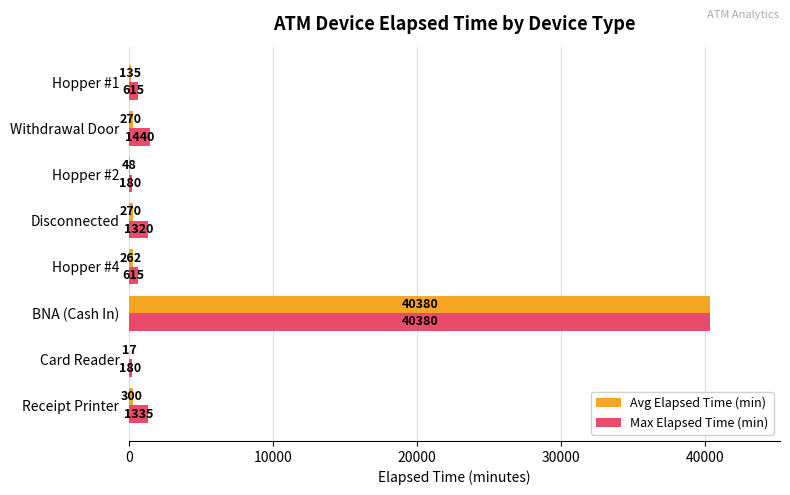

True or false: Avg Elapsed Time (min) has a value of 47.5 at Hopper #2.

True